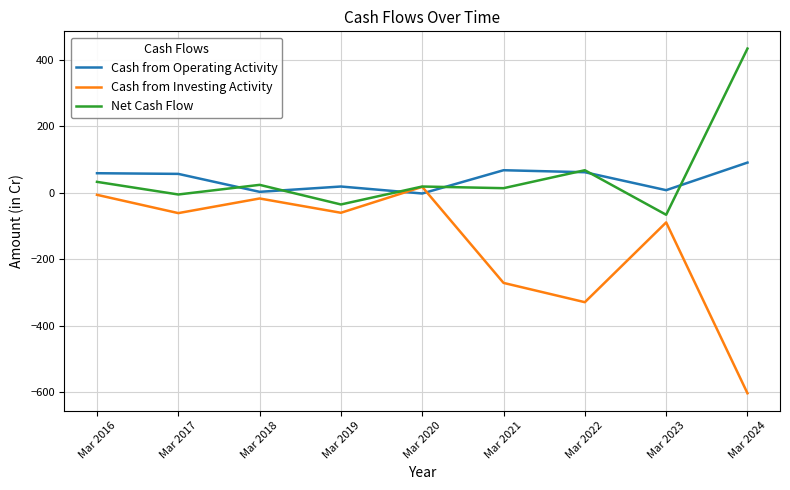

Which series ends up on top after the final intersection of Cash from Investing Activity and Cash from Operating Activity?

Cash from Operating Activity